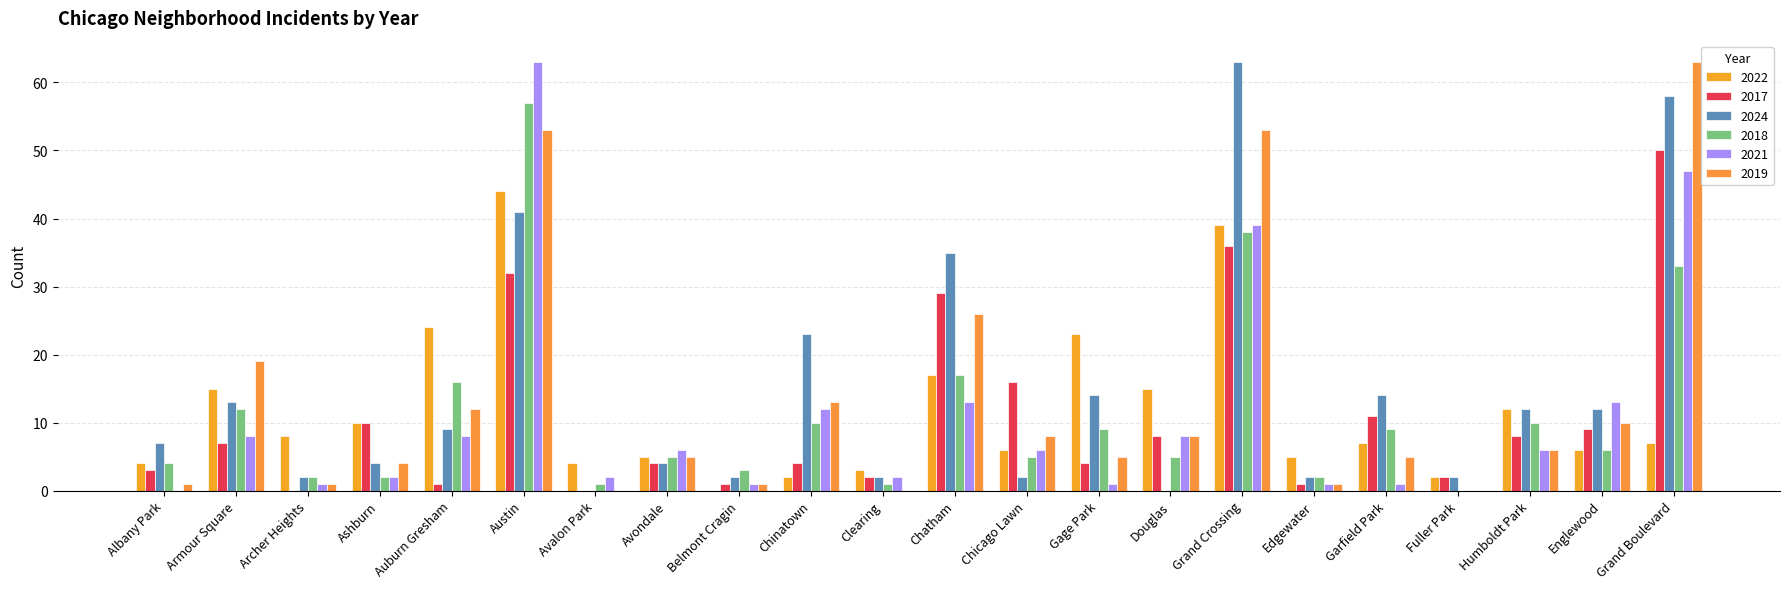

How many groups of bars are there?

22